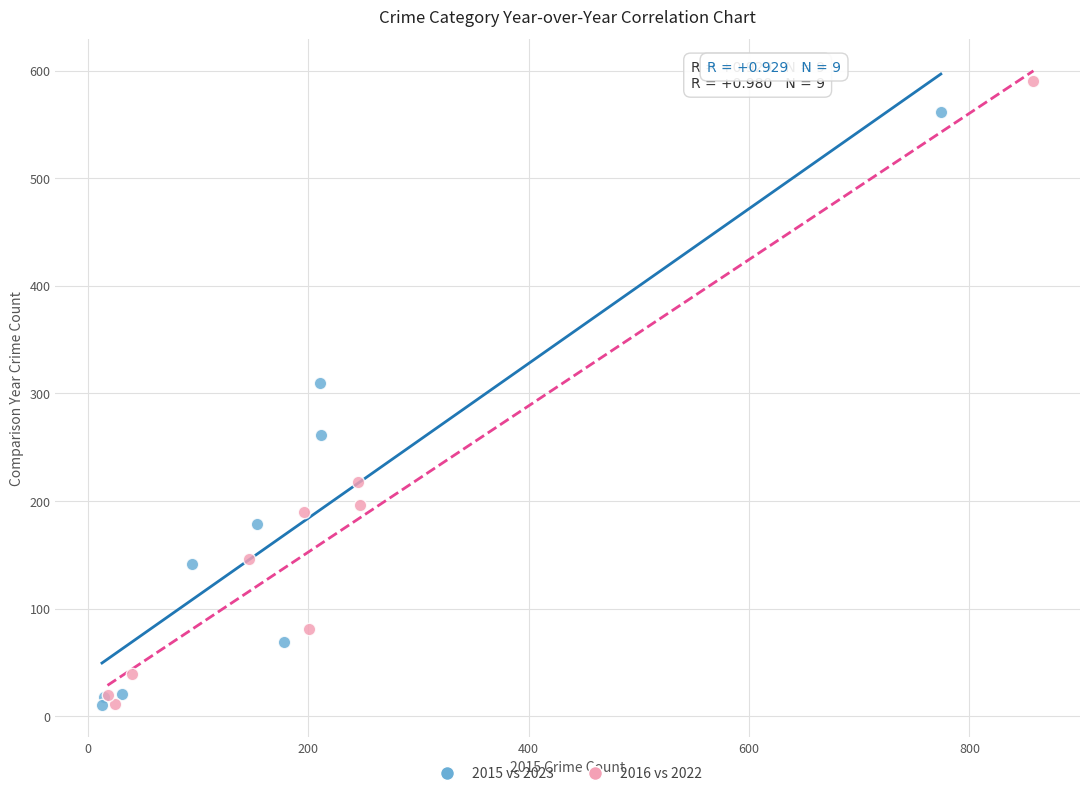

Which series contains the highest Y value?

2016 vs 2022